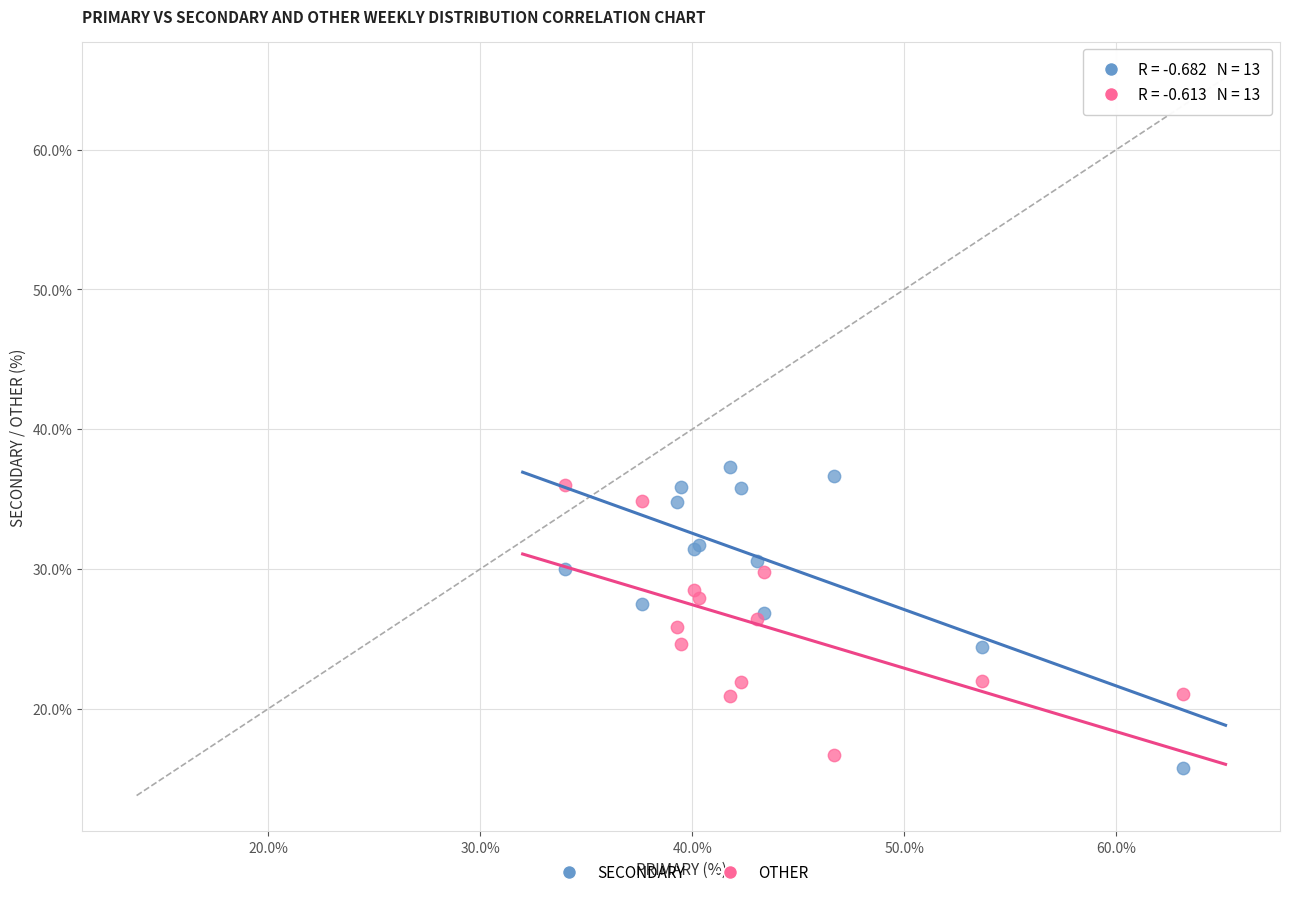

What is the X range (max minus min) for the scatter plot?

29.2